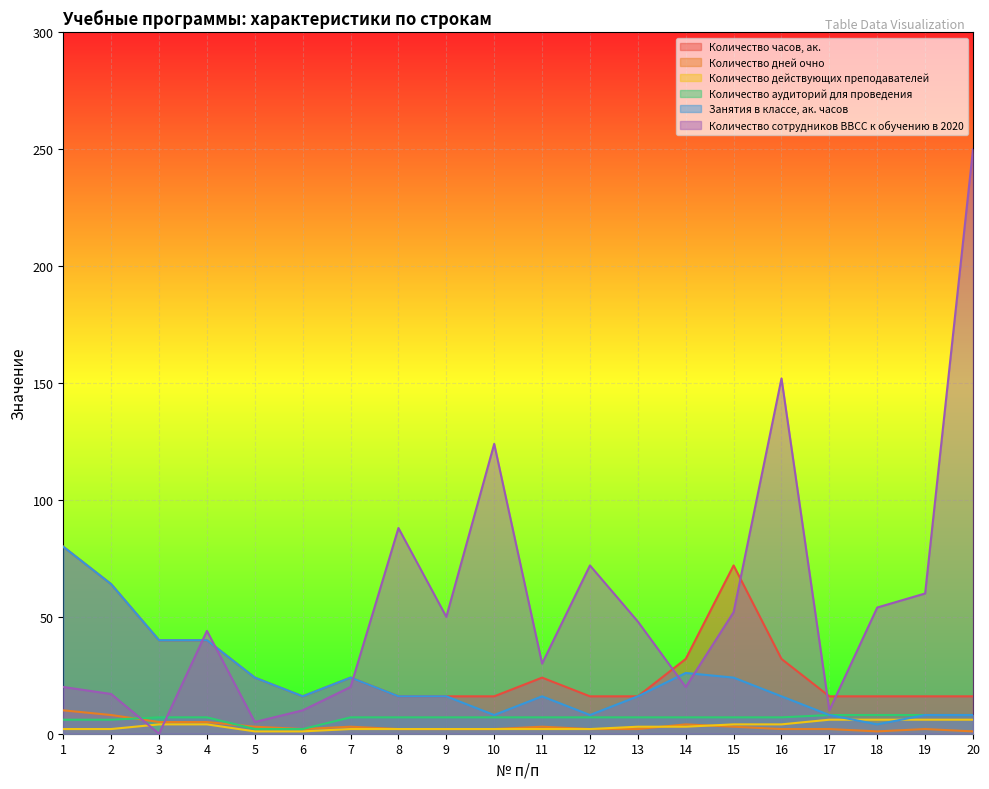

Reading right to left, list all the values displayed in this chart.

Количество часов, ак.: 16	16	16	16	32	72	32	16	16	24	16	16	16	24	16	24	40	40	64	80
Количество дней очно: 1	2	1	2	2	3	4	2	2	3	2	2	2	3	2	3	5	5	8	10
Количество действующих преподавателей: 6	6	6	6	4	4	3	3	2	2	2	2	2	2	1	1	4	4	2	2
Количество аудиторий для проведения: 8	8	8	8	7	7	7	7	7	7	7	7	7	7	2	2	7	7	6	6
Занятия в классе, ак. часов: 8	8	4	8	16	24	26	16	8	16	8	16	16	24	16	24	40	40	64	80
Количество сотрудников ВВСС к обучению в 2020: 250	60	54	10	152	52	20	48	72	30	124	50	88	20	10	5	44	0	17	20